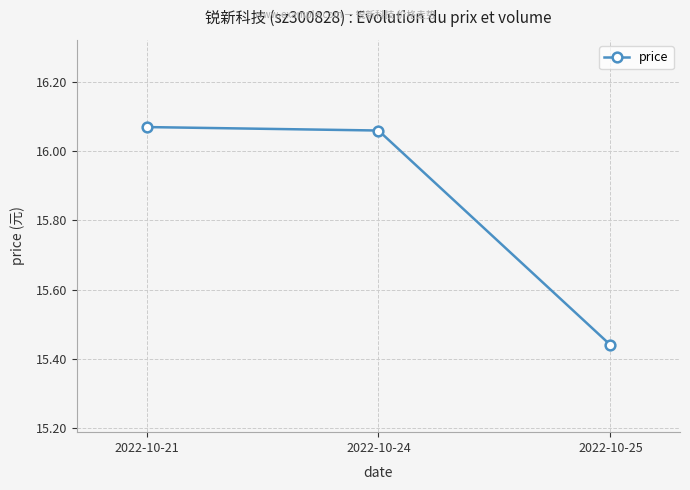

Rank the categories by value from highest to lowest.

2022-10-21, 2022-10-24, 2022-10-25